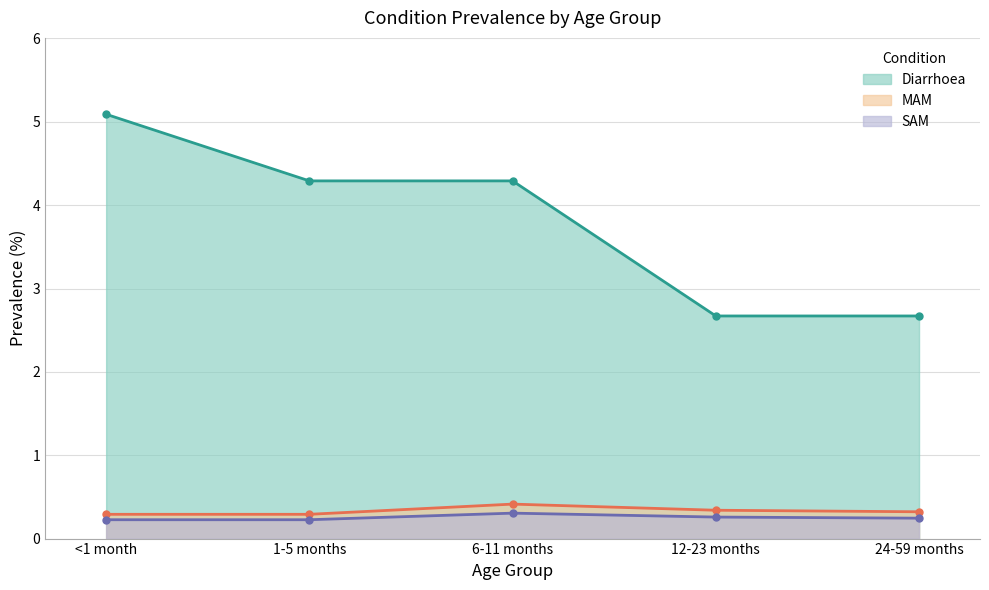

What is the sum of all Diarrhoea values?

19.0